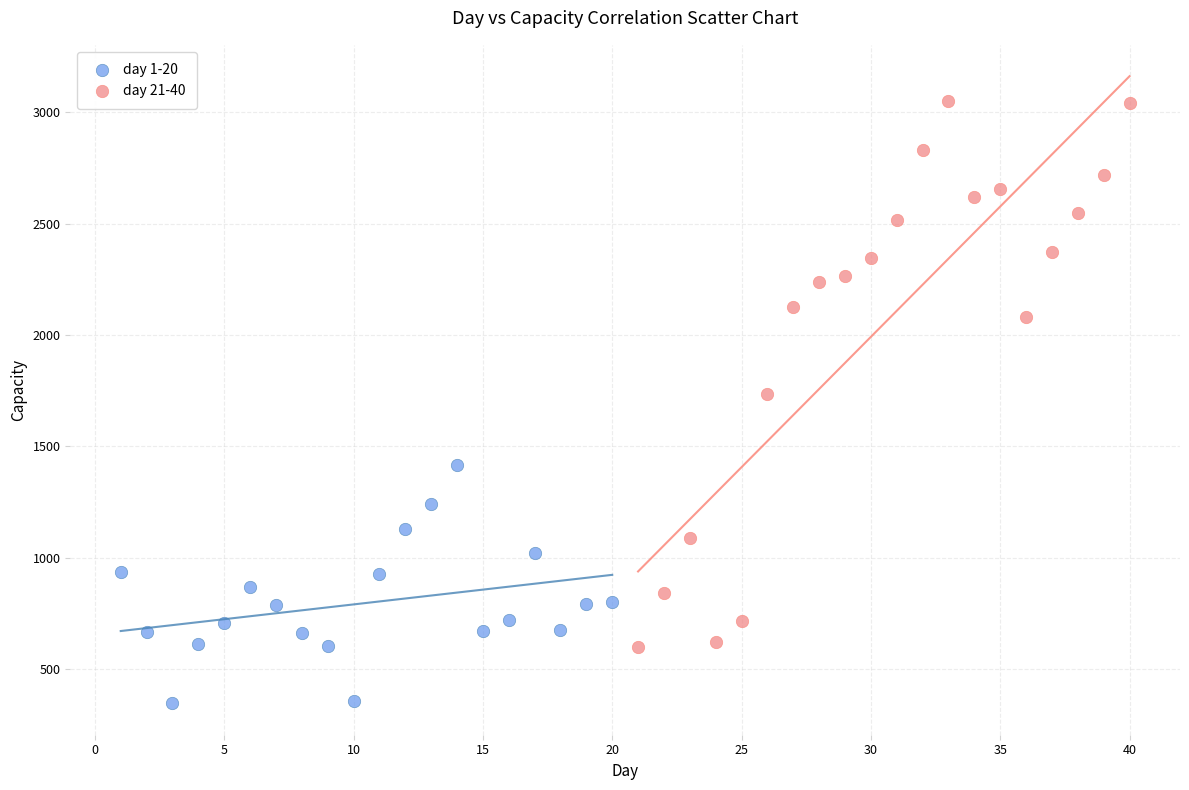

Which series has the largest Y range (max minus min)?

day 21-40